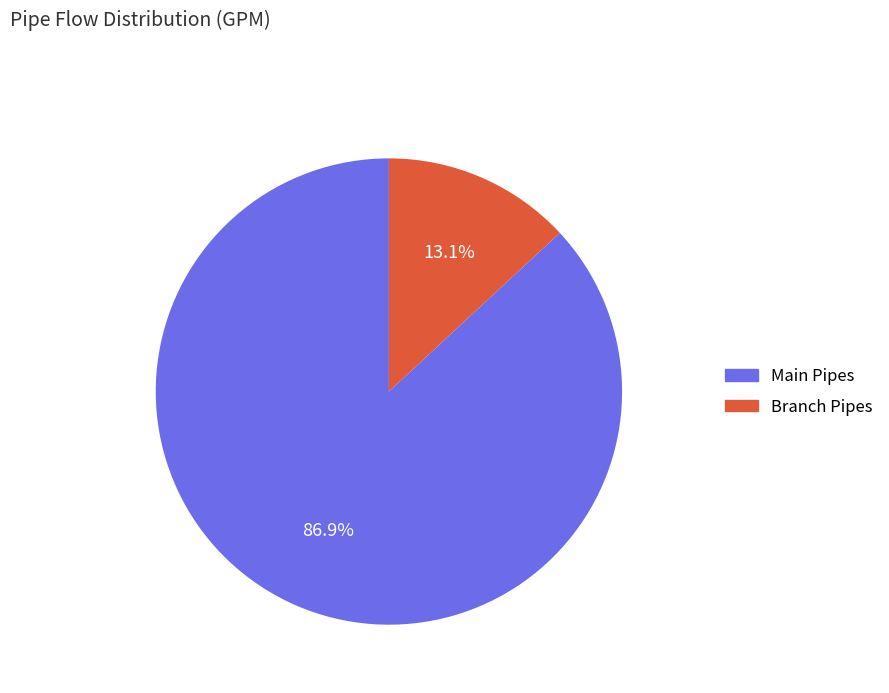

Does any single category account for the majority?

Yes